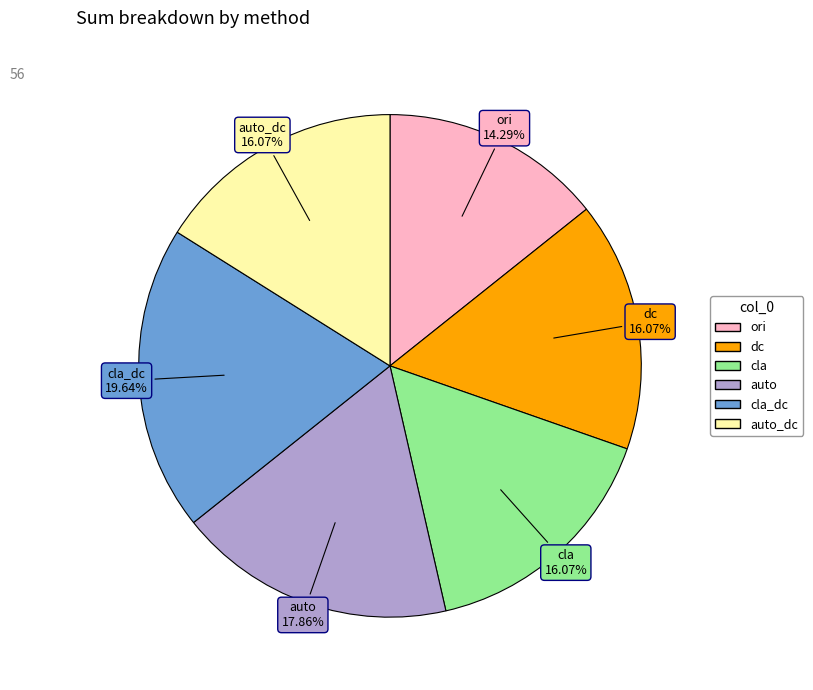

Is there any slice that represents more than half of the pie?

No